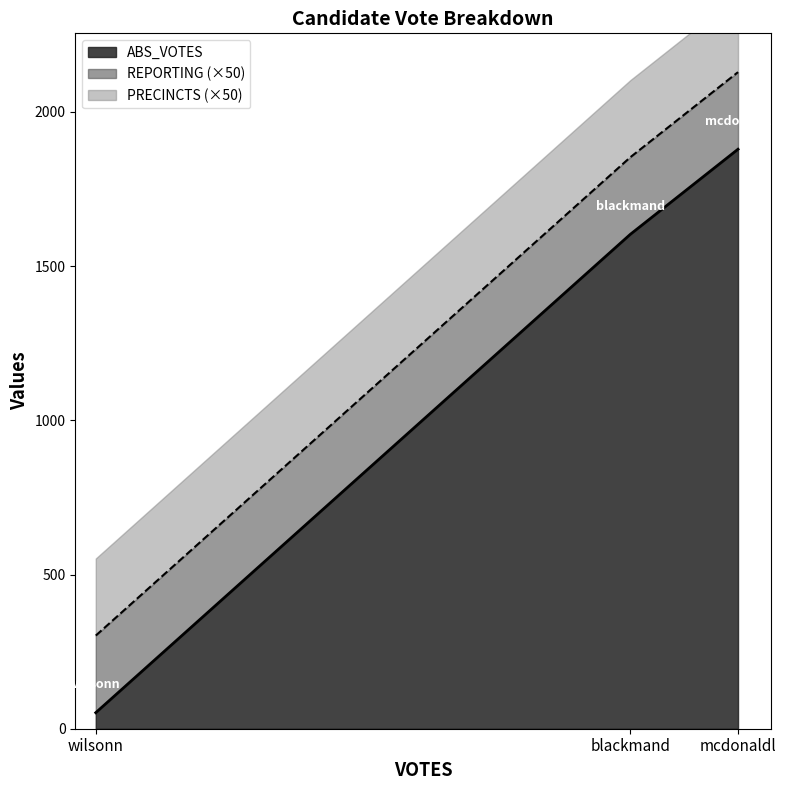

How many categories are shown in the chart?

3